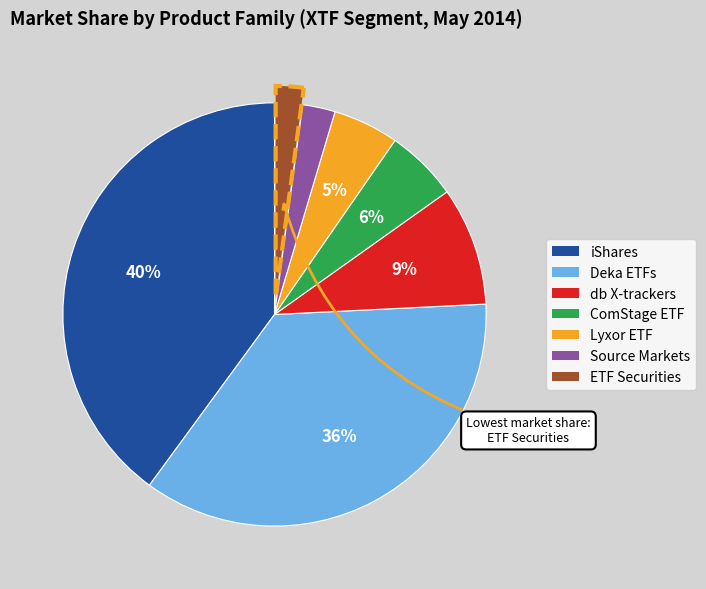

Between Deka ETFs and ComStage ETF, which is larger?

Deka ETFs